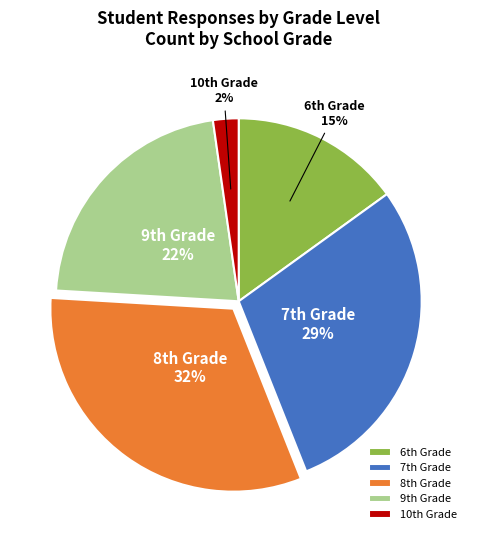

Is there any slice that represents more than half of the pie?

No